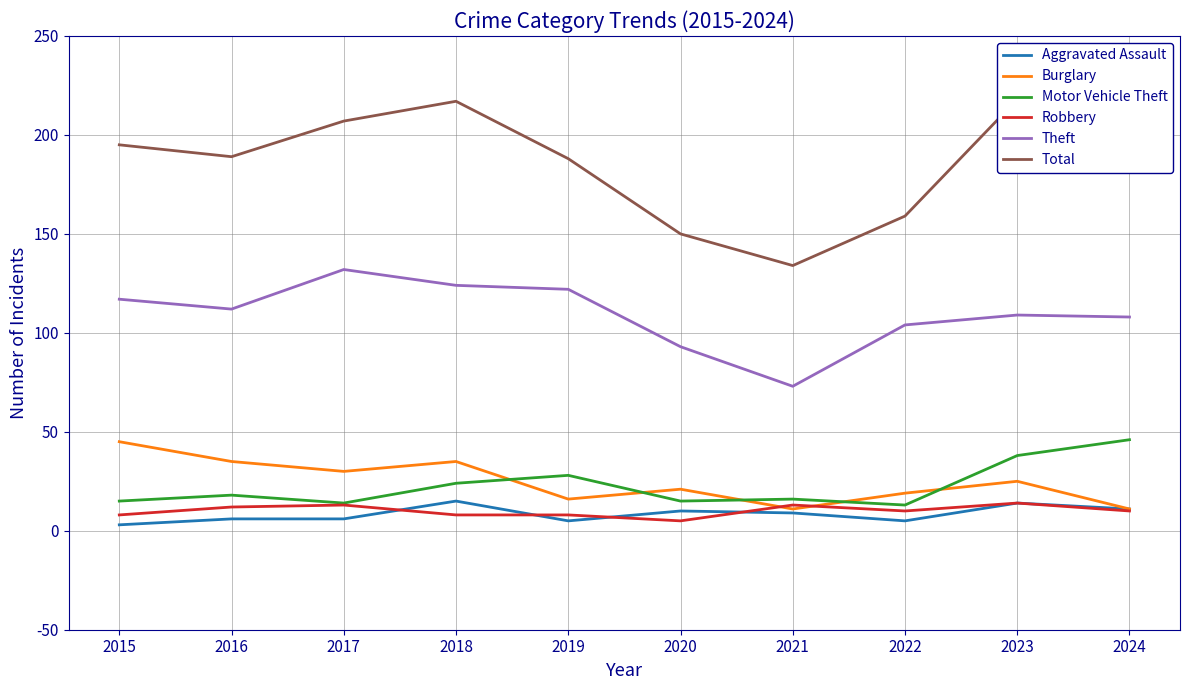

True or false: Motor Vehicle Theft and Total cross at least once.

False